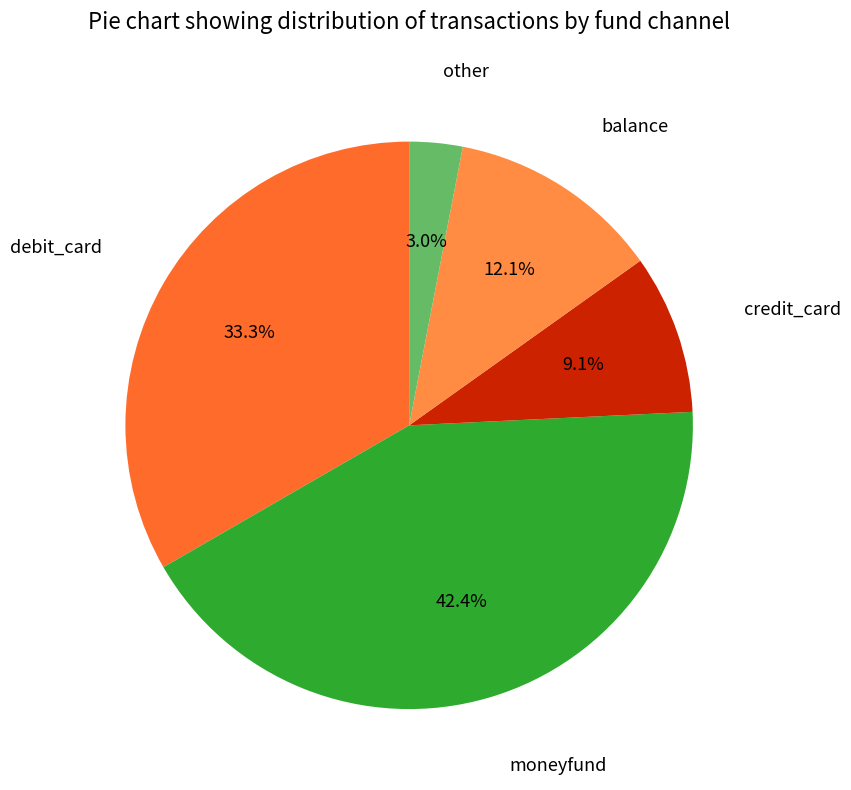

Is there any slice that represents more than half of the pie?

No